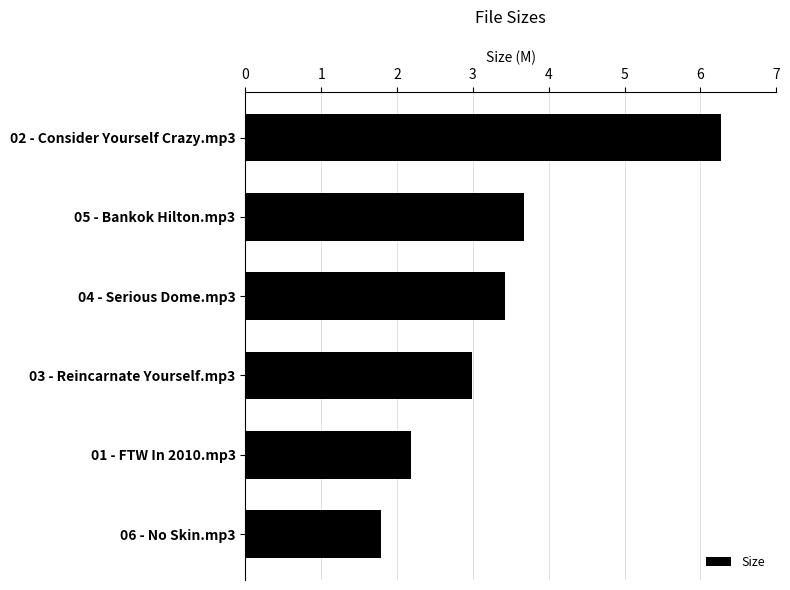

Where is the data nearest to the value 4?

05 - Bankok Hilton.mp3